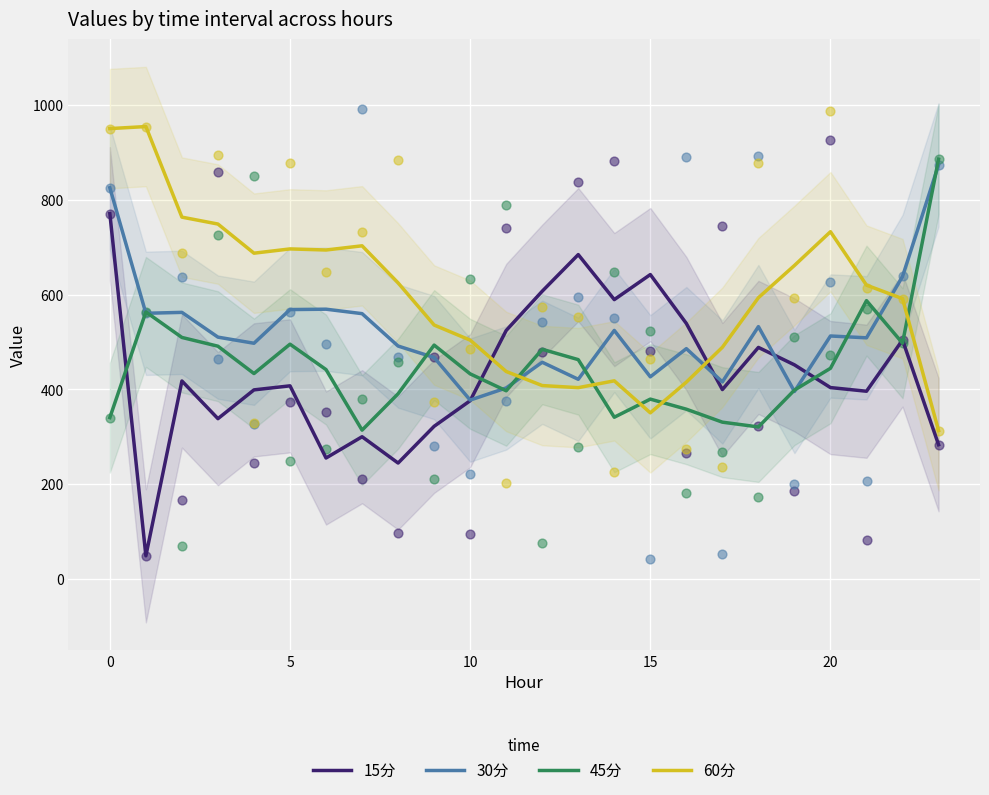

What is the maximum value for 15分?

770.7